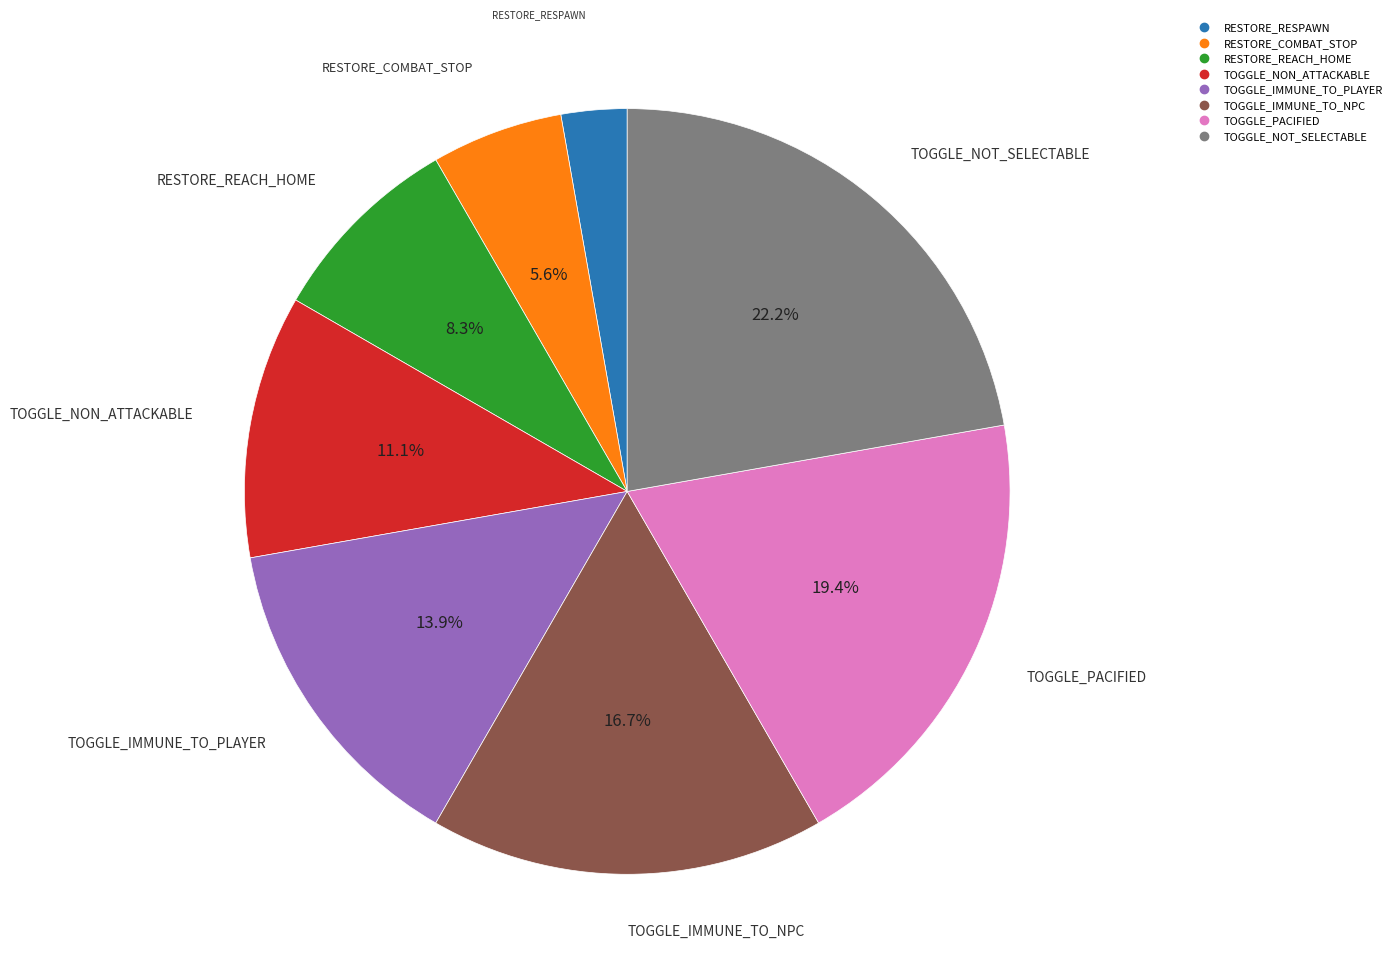

To the nearest percent, what is the difference between the largest and smallest slice percentages?

19%